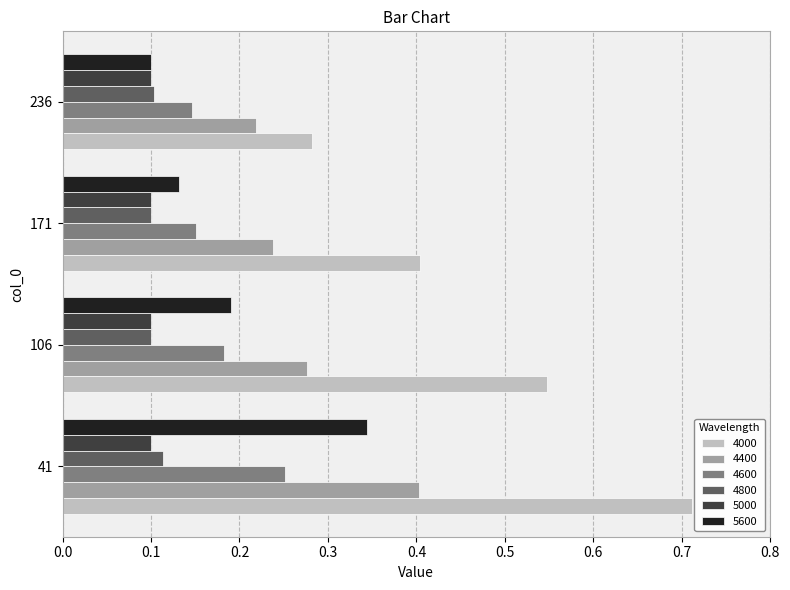

At which category does the chart reach its peak across all series?

41